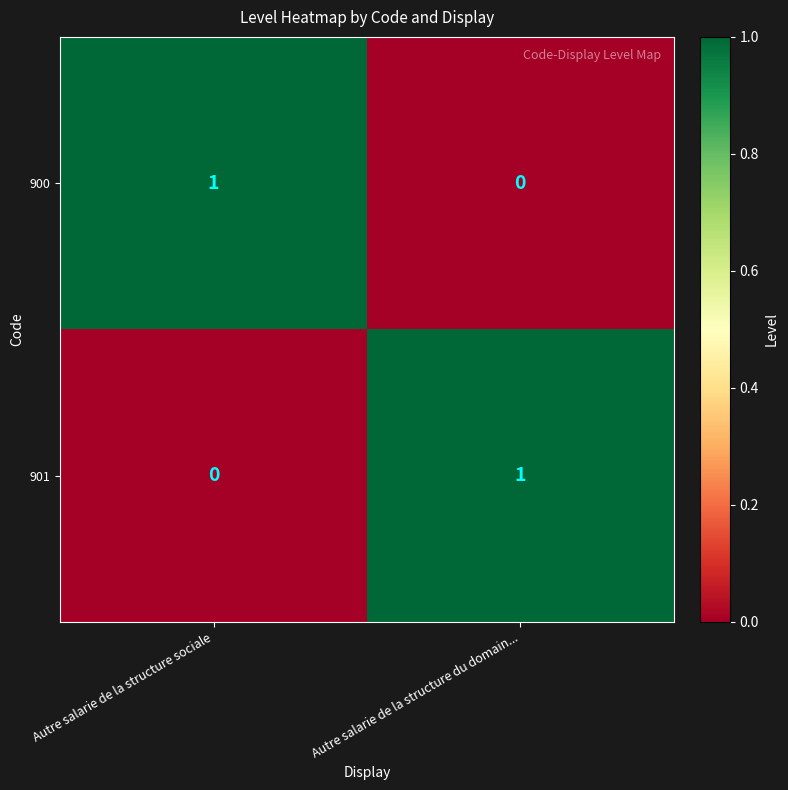

List the labels in order of 901 value, largest first.

Autre salarie de la structure du domain..., Autre salarie de la structure sociale